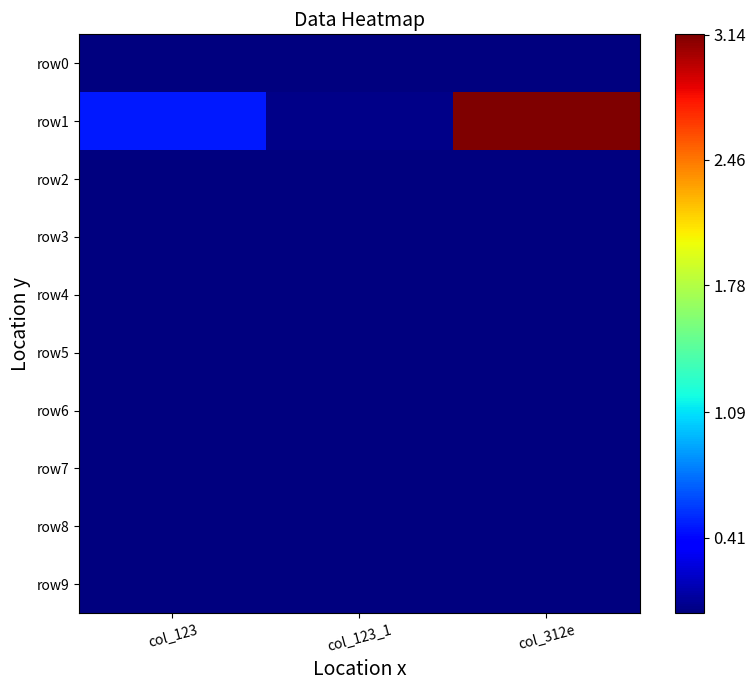

Rank the series at col_123_1 from highest to lowest value.

row1, row0, row6, row7, row8, row9, row2, row3, row4, row5